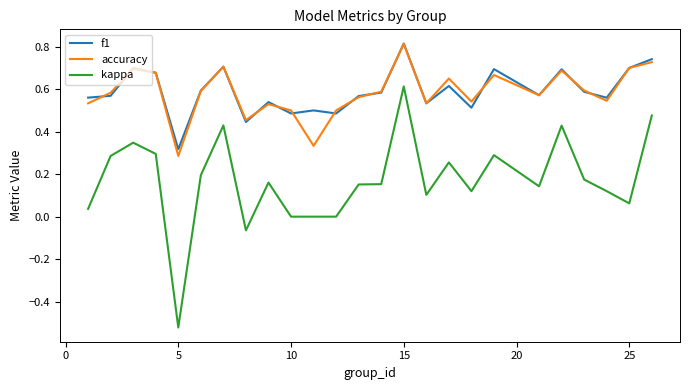

Which series has the widest spread of values?

kappa